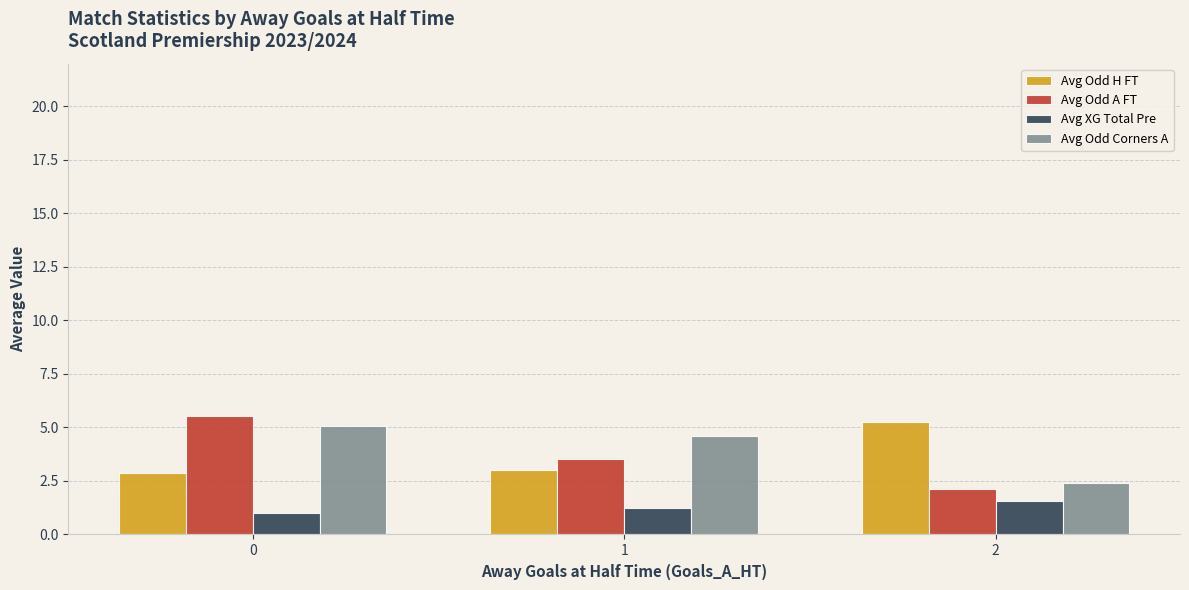

True or false: Avg Odd A FT has a value of 2.1 at 2.

True